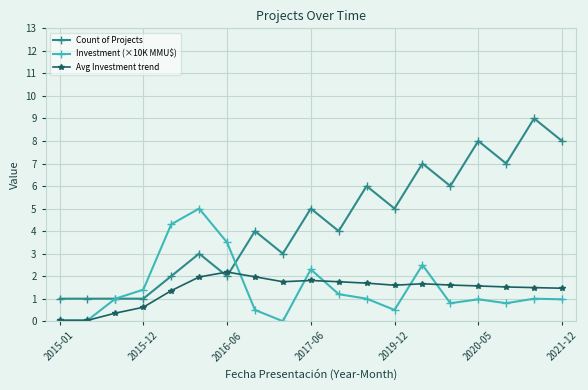

Which series has the widest spread of values?

Count of Projects